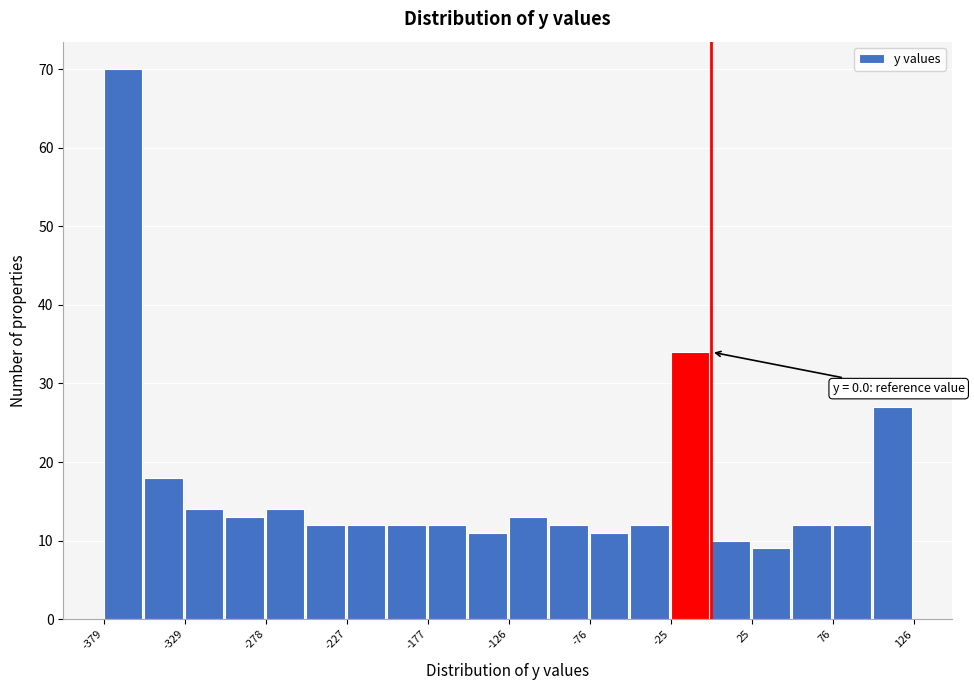

Read against the x-axis, roughly where is the centre of the tallest bar?

-370